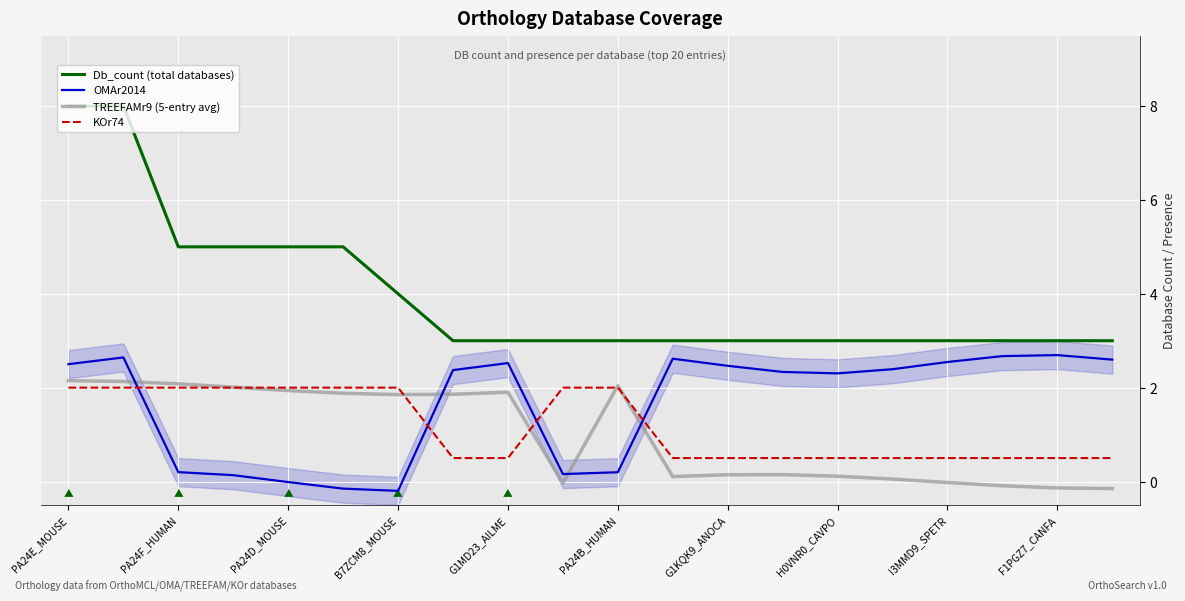

What is the minimum value shown in the chart?

-0.2